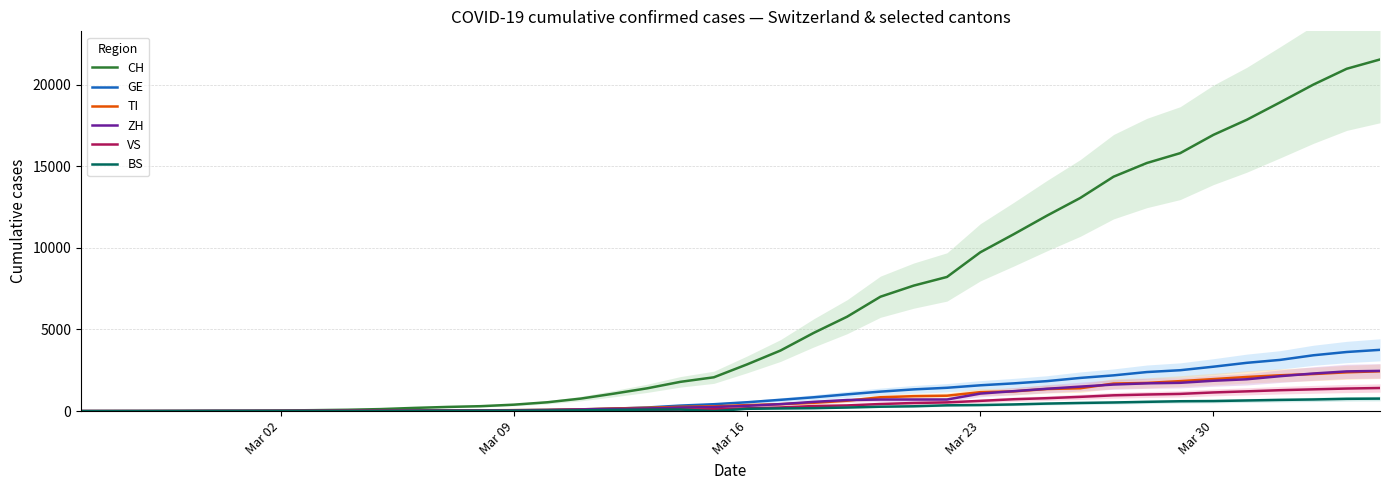

What is the difference between the maximum and second lowest values in the CH series?

21532